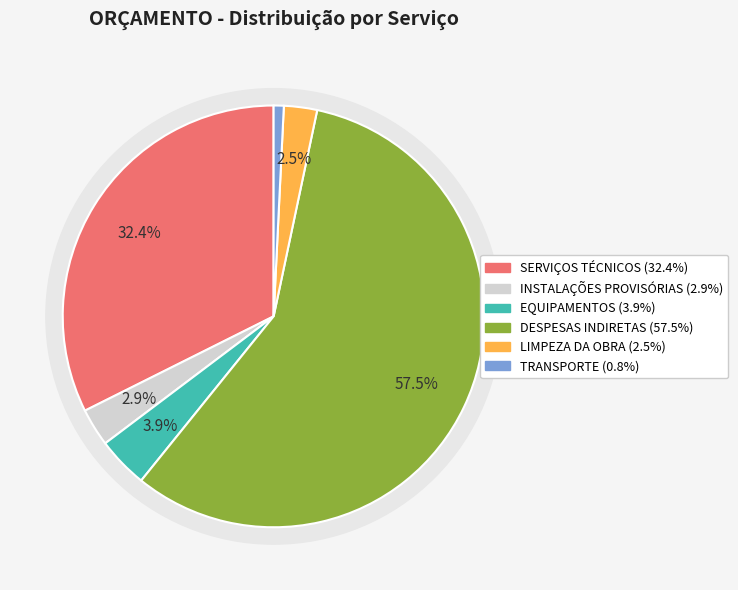

Is there any slice that represents more than half of the pie?

Yes